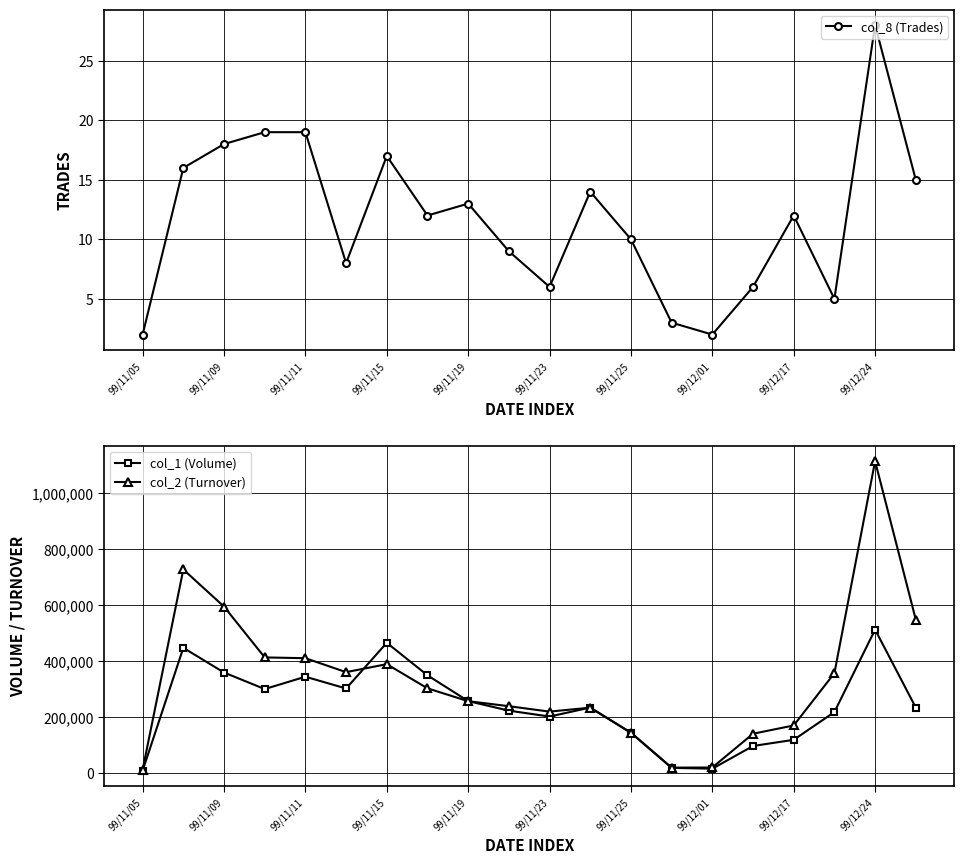

What is the greatest value displayed?

1113690